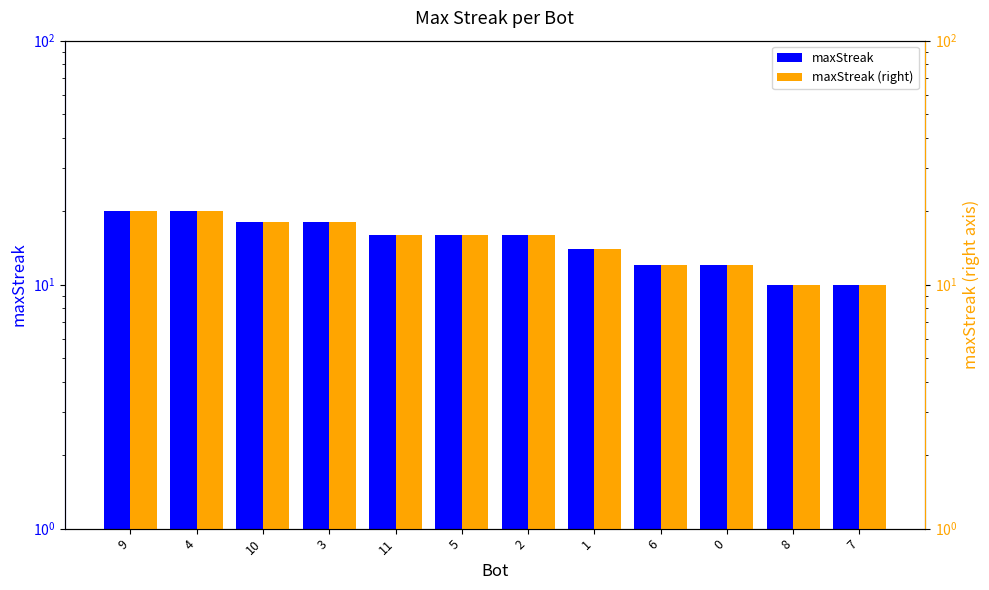

What is the value of the maxStreak bar at the 4th from the left?

18